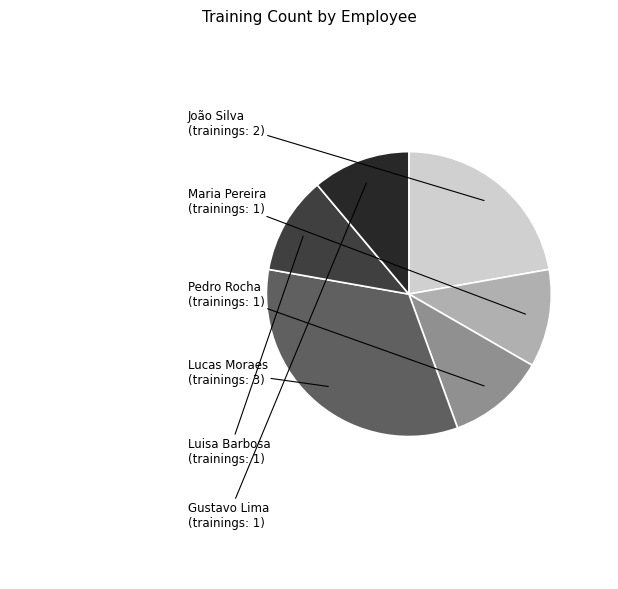

Is there a majority slice in this chart?

No